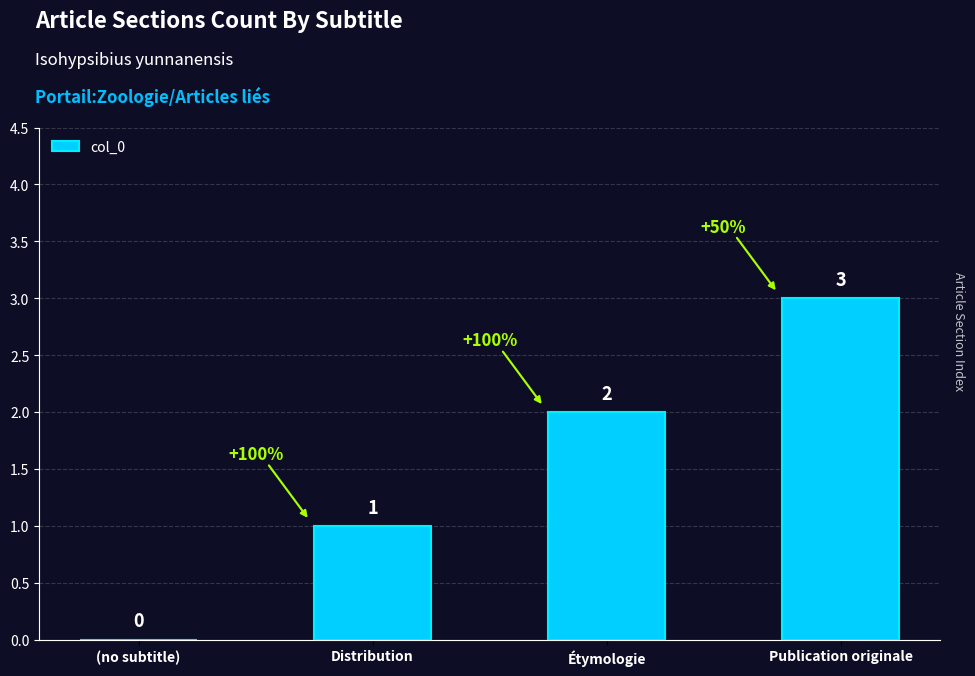

What is the maximum value shown in the chart?

3